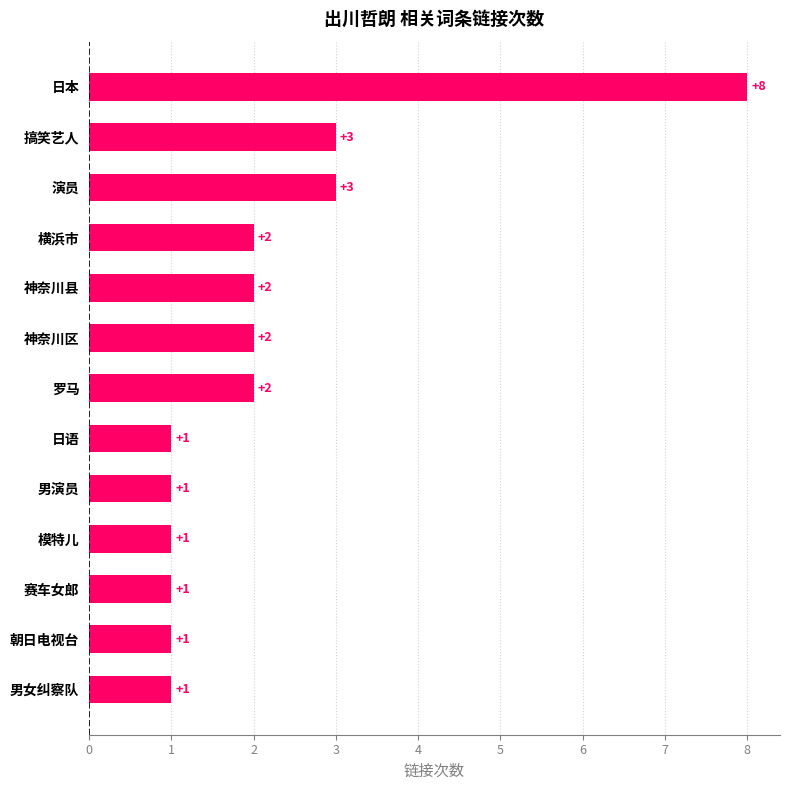

How many series are shown in this chart?

1